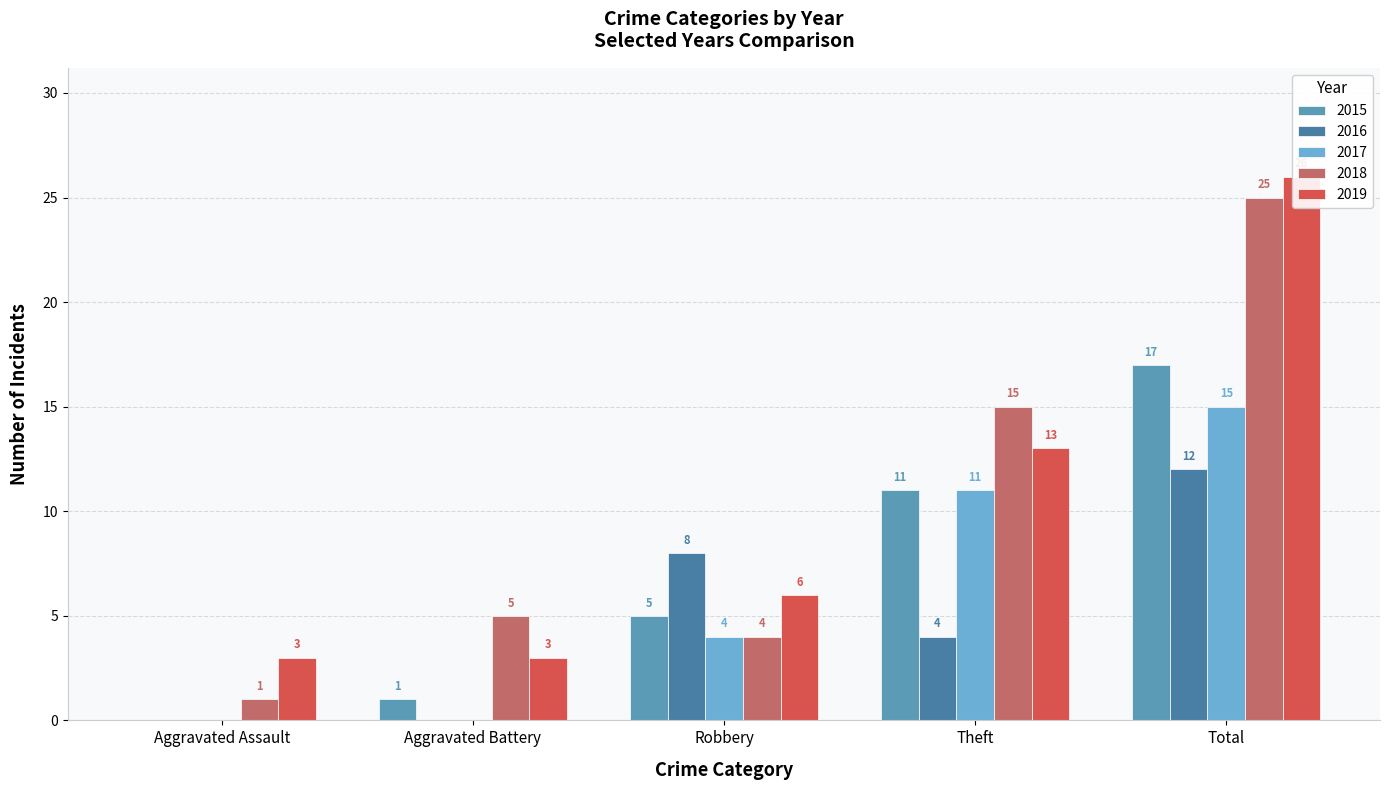

True or false: 2015 has a value of 11 at Theft.

True